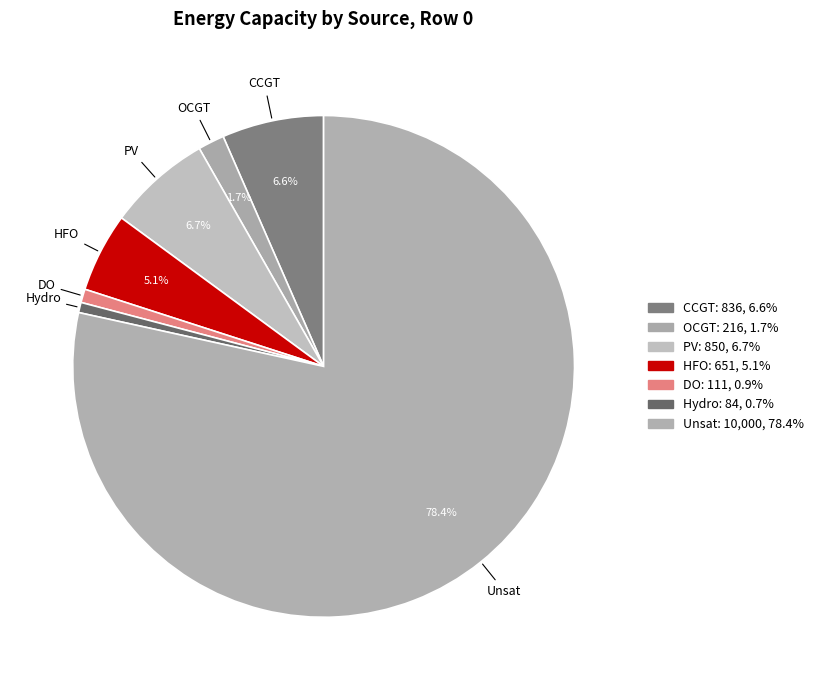

How many segments does this pie chart have?

7